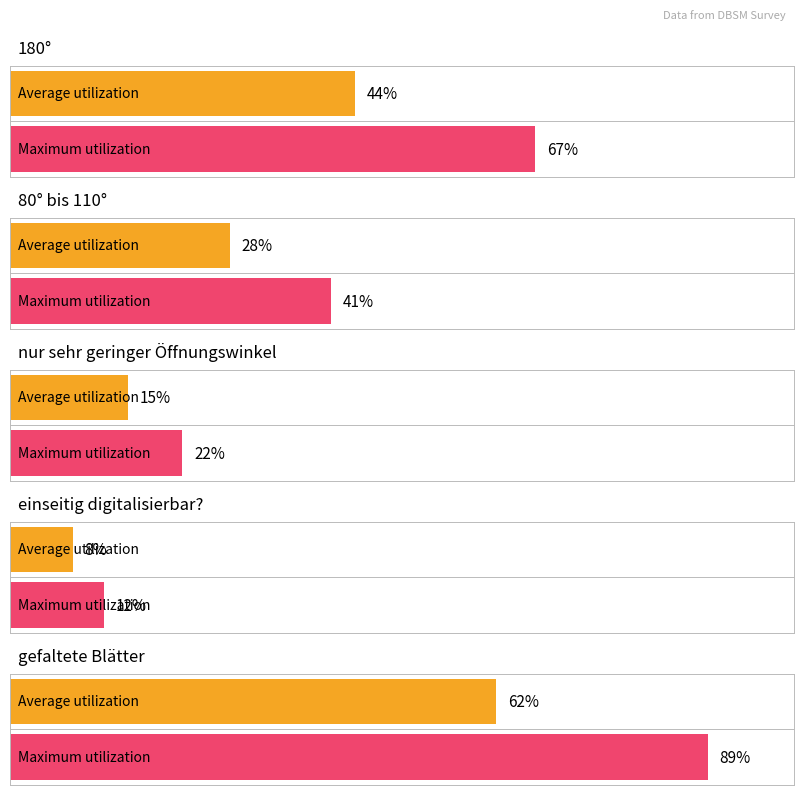

Which series has the largest total across all categories?

Maximum utilization